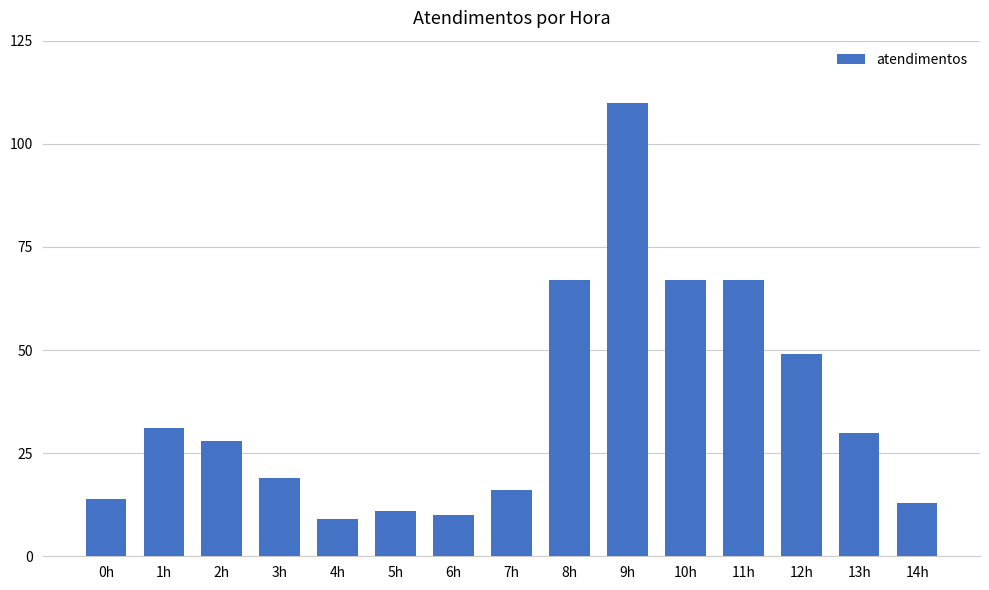

What is the sum of the values at 10h and 1h?

98